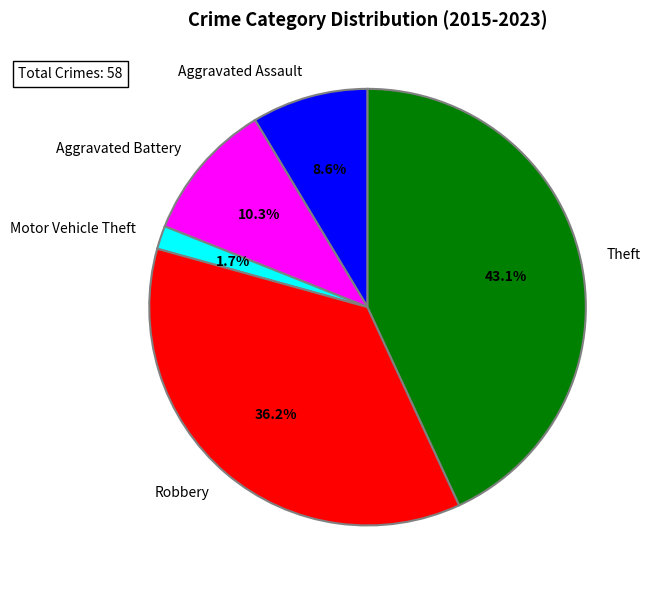

The Aggravated Assault slice represents 14% of the pie. True or false?

False